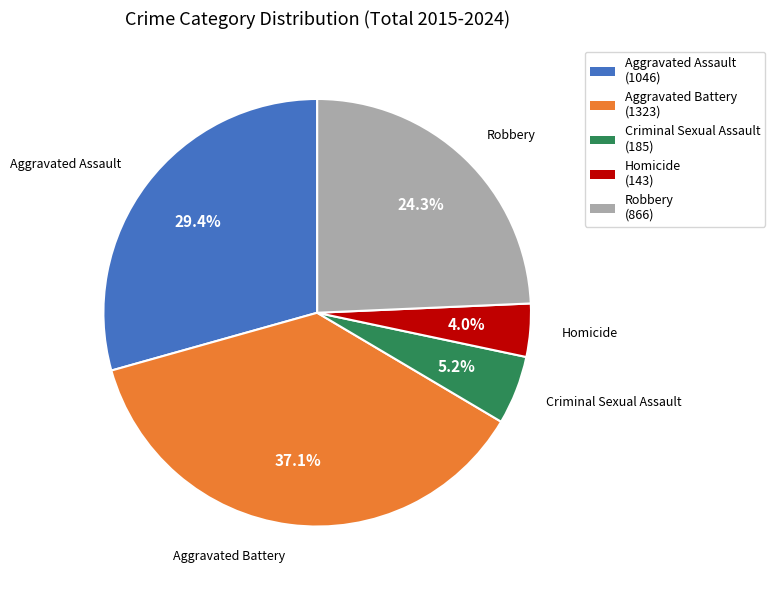

Between Aggravated Battery and Homicide, which is larger?

Aggravated Battery